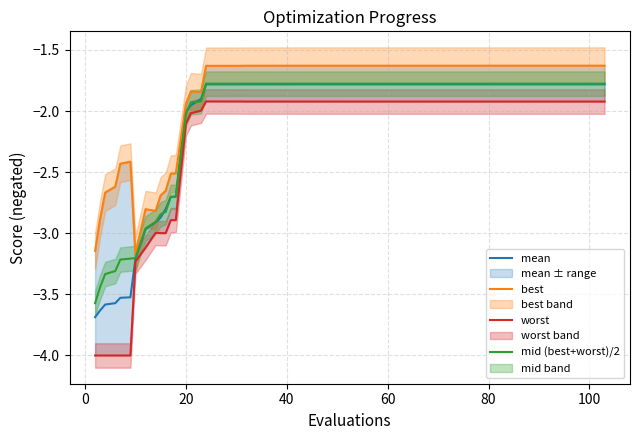

What is the highest value of the mid (best+worst)/2 series?

-1.8